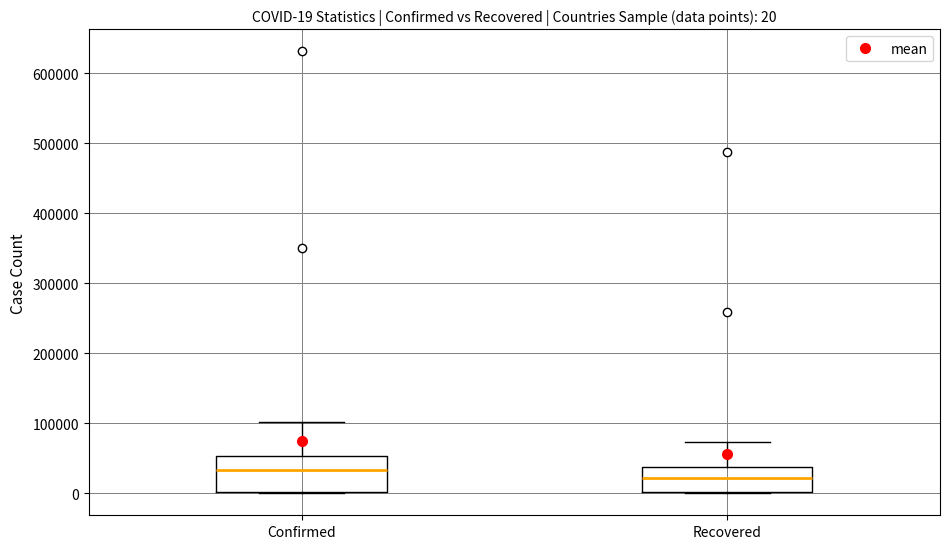

Which box is the tallest, from its lower edge to its upper edge?

Confirmed